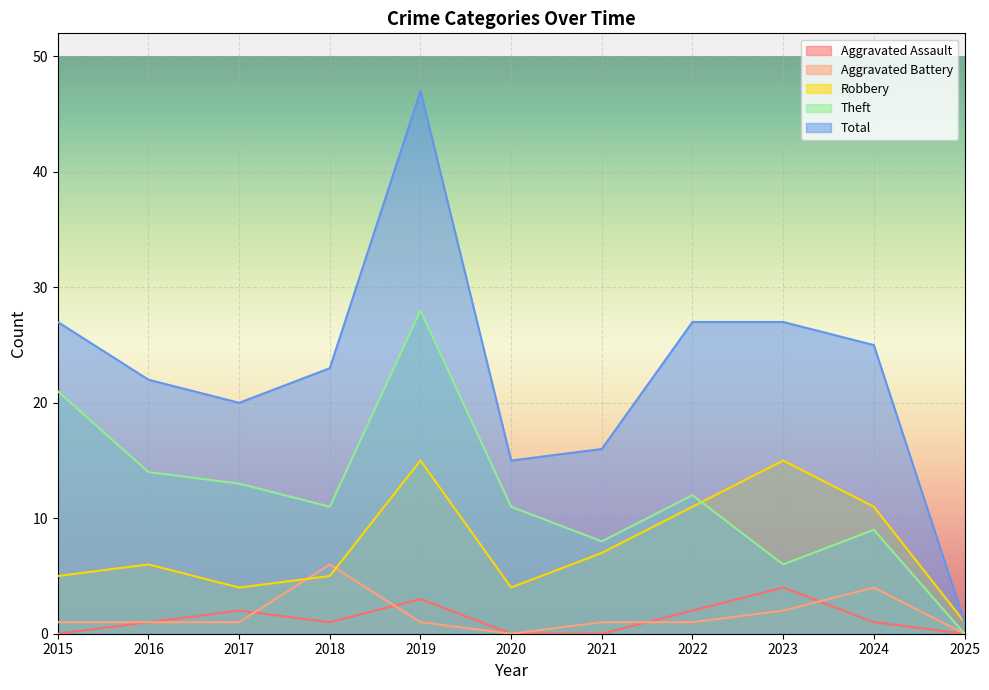

At 2025, list the series in order from largest to smallest.

Robbery, Total, Aggravated Assault, Aggravated Battery, Theft